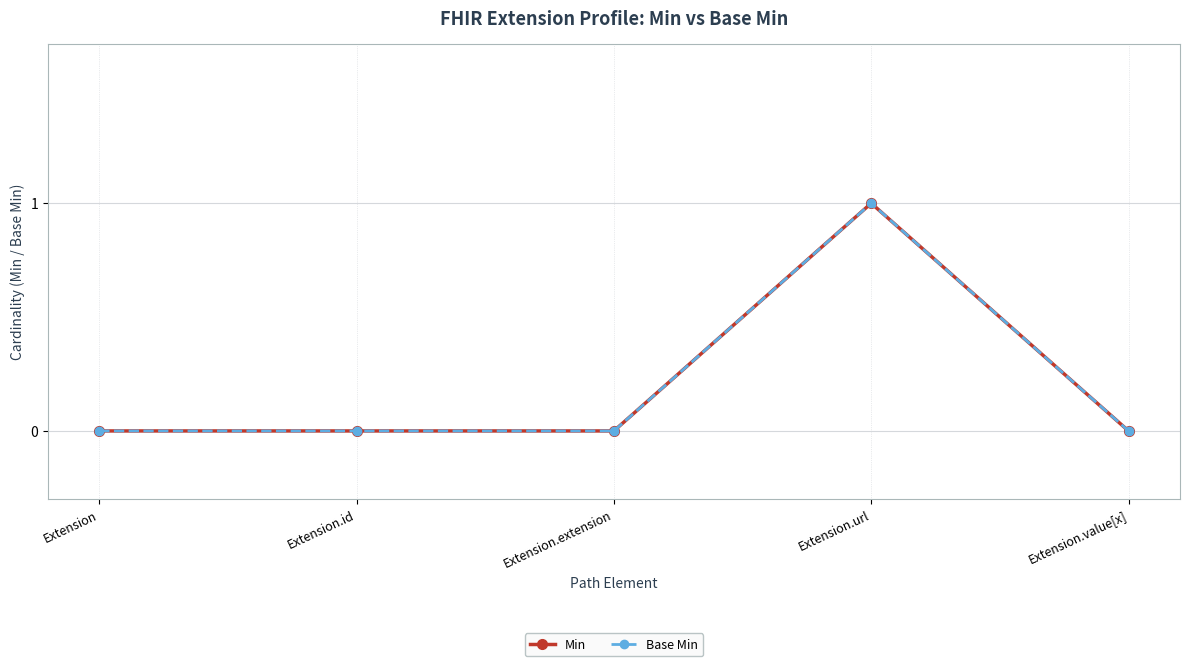

Is this an area chart (filled region under the line)?

No